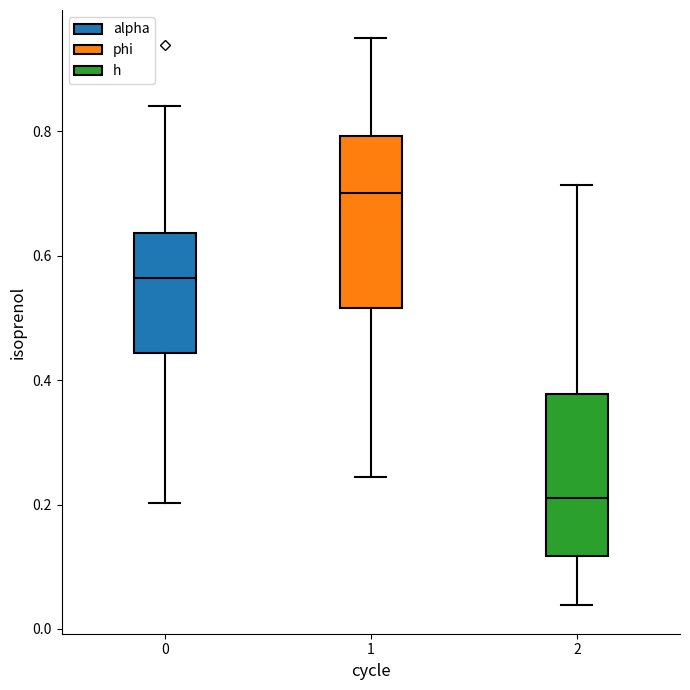

Reading left to right, transcribe this box plot: for each box, give where its median line is, the range the box spans, and where its two whiskers end, as read against the y-axis. The values are not printed on the chart, so give them approximately, as read against the axis.

0: median 0.56, box 0.44 to 0.64, whiskers 0.20 to 0.84
1: median 0.70, box 0.52 to 0.80, whiskers 0.24 to 0.94
2: median 0.22, box 0.12 to 0.38, whiskers 0.04 to 0.72